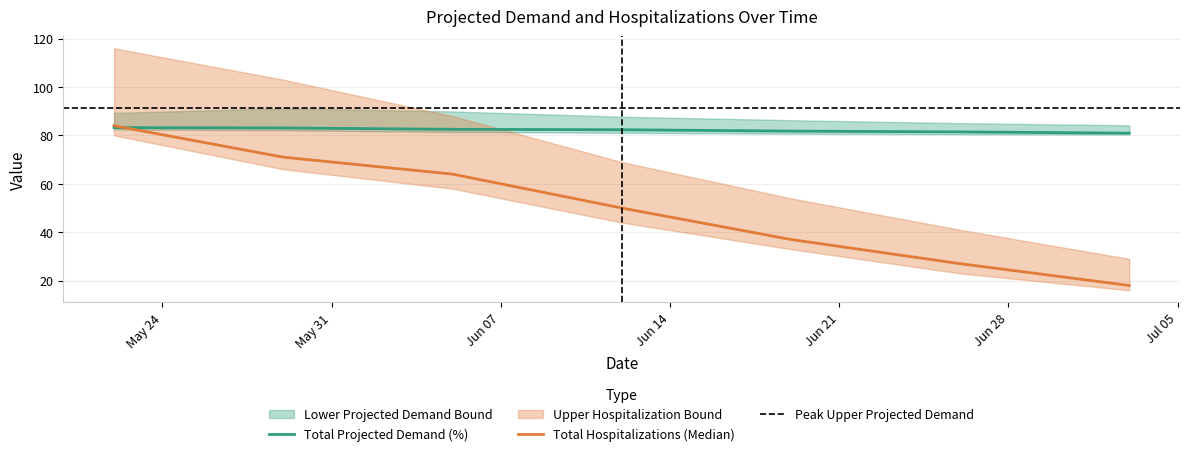

Where does the Upper Projected Demand Bound series first go above 87?

05-22-2021